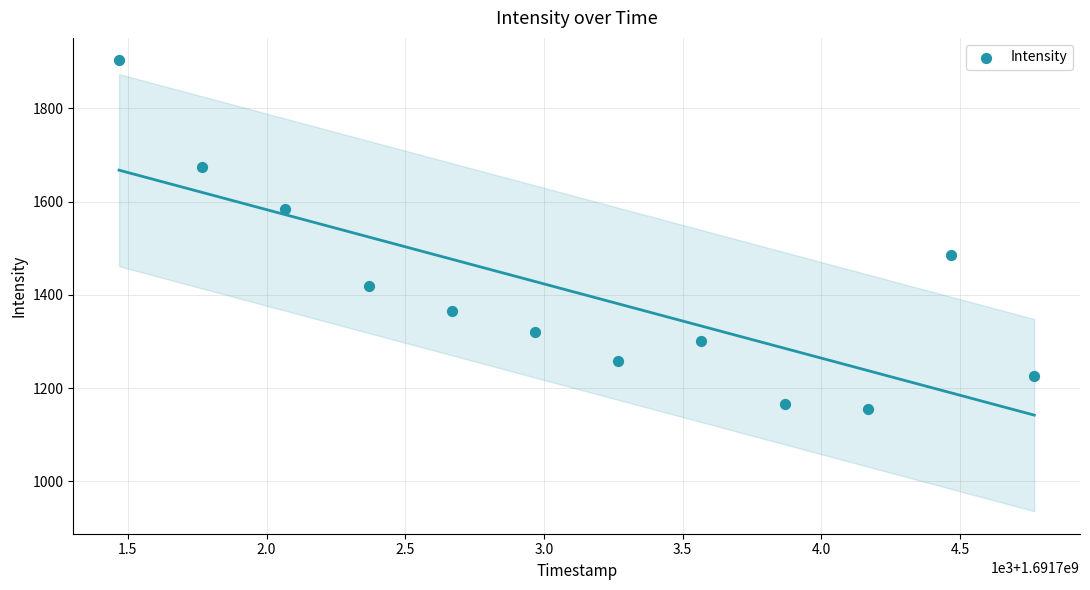

What is the average Y value?

1404.7